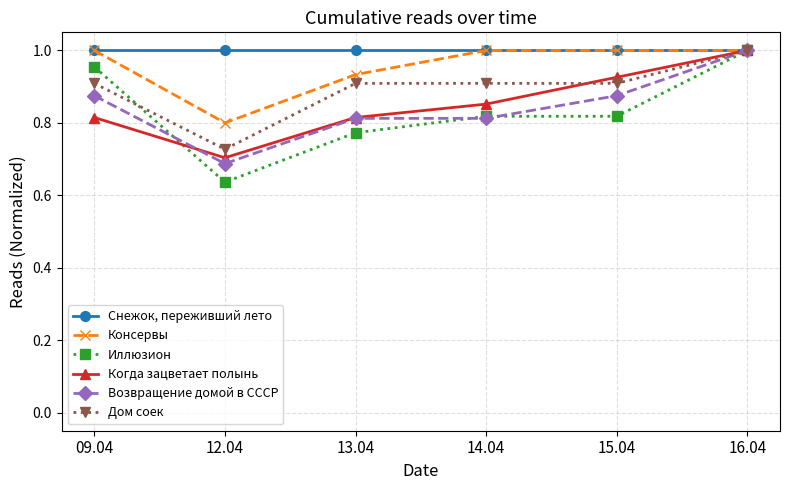

What is the label of the 1st point from the left?

09.04